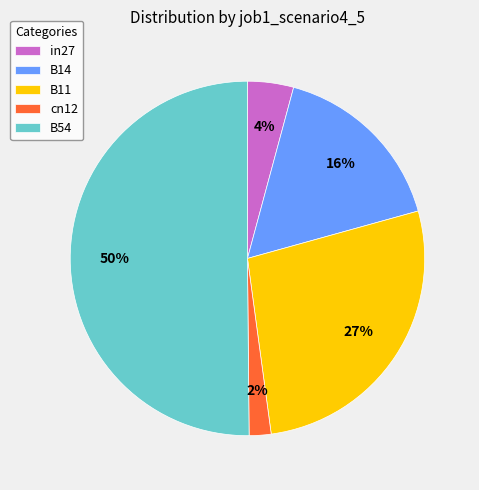

To the nearest percent, what is the difference between the largest and smallest slice percentages?

48%